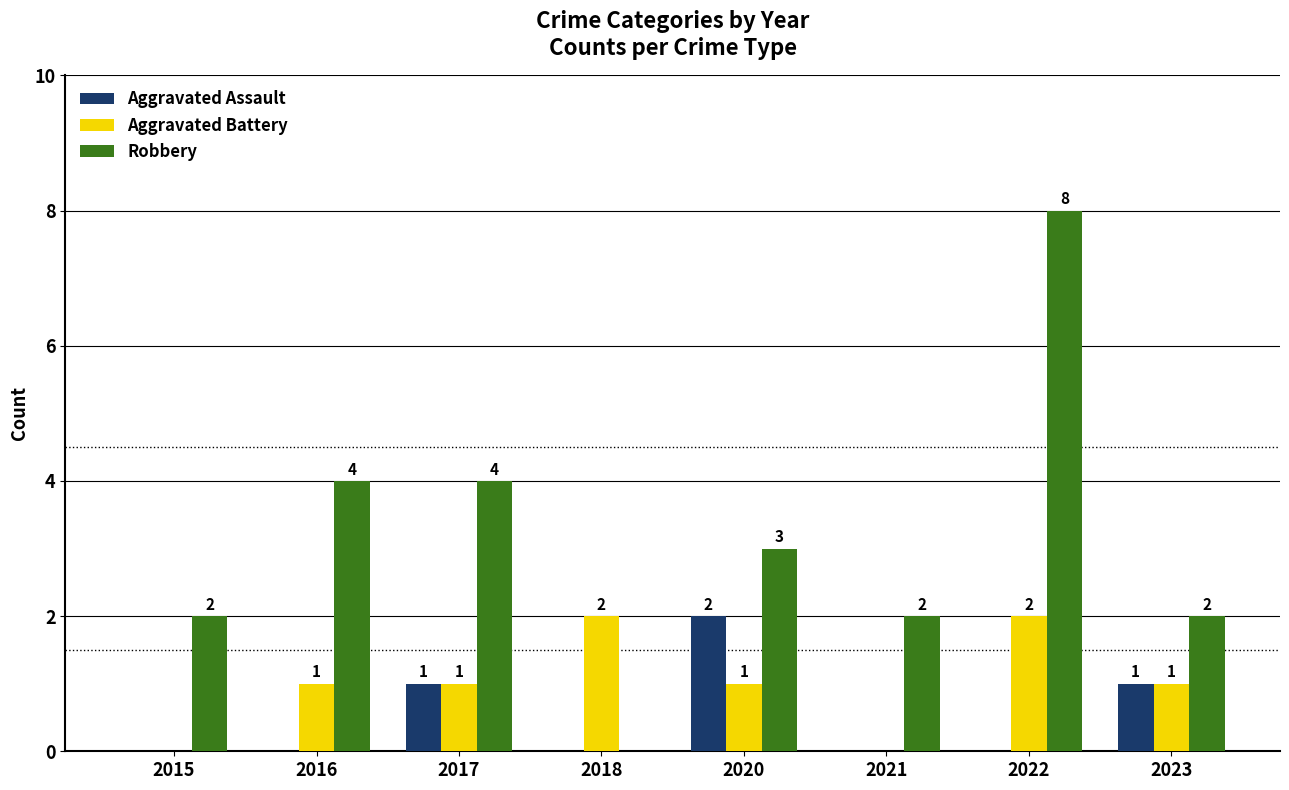

At which category does the chart reach its peak across all series?

2022